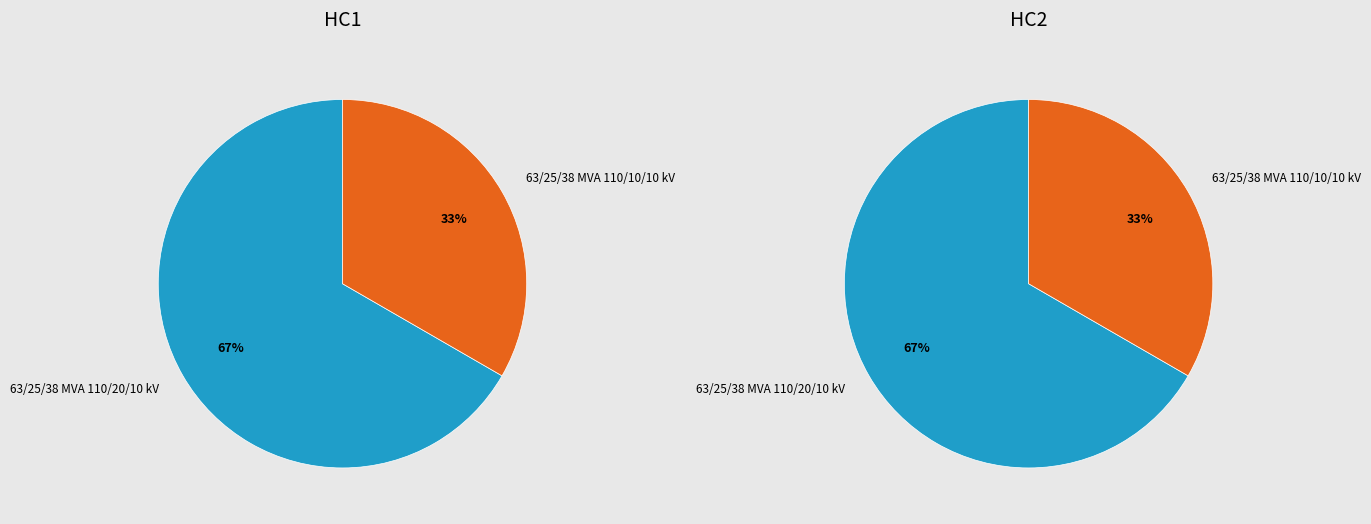

To the nearest percent, what is the difference between the 63/25/38 MVA 110/20/10 kV and 63/25/38 MVA 110/10/10 kV slice percentages?

33%